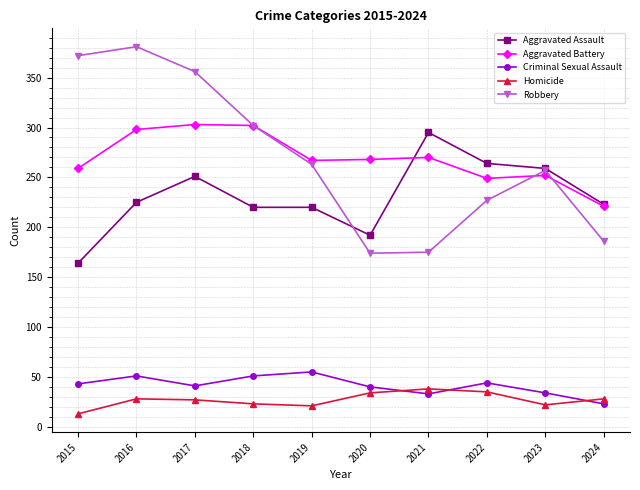

The value of Criminal Sexual Assault at 2023 is 34. True or false?

True